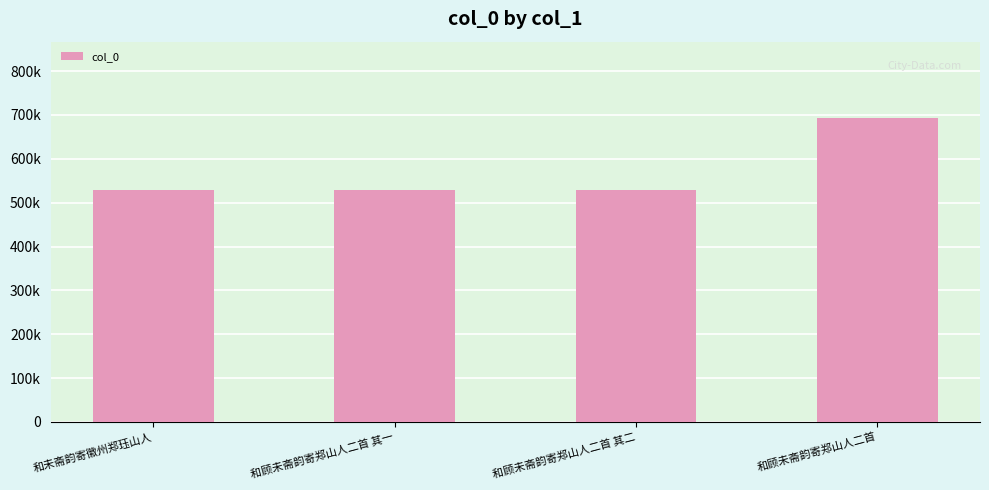

What is the difference between the second highest and second lowest values?

1